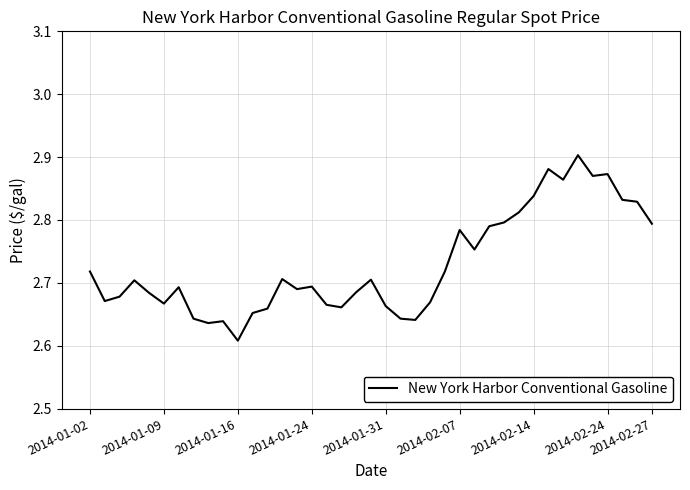

What is the difference between the maximum and minimum values?

0.3